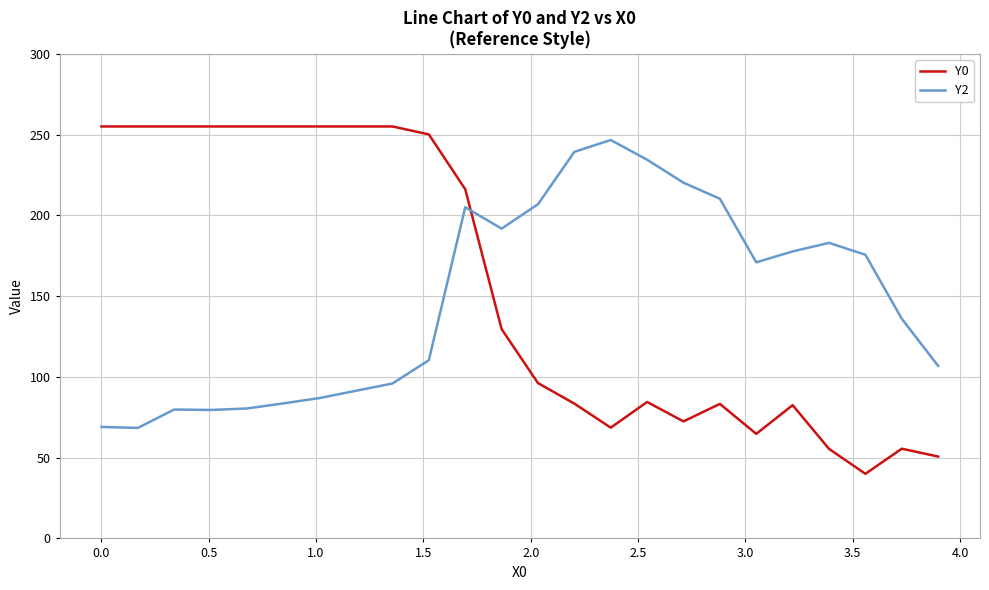

True or false: Y2 has more than 1 points higher than both neighbors.

True